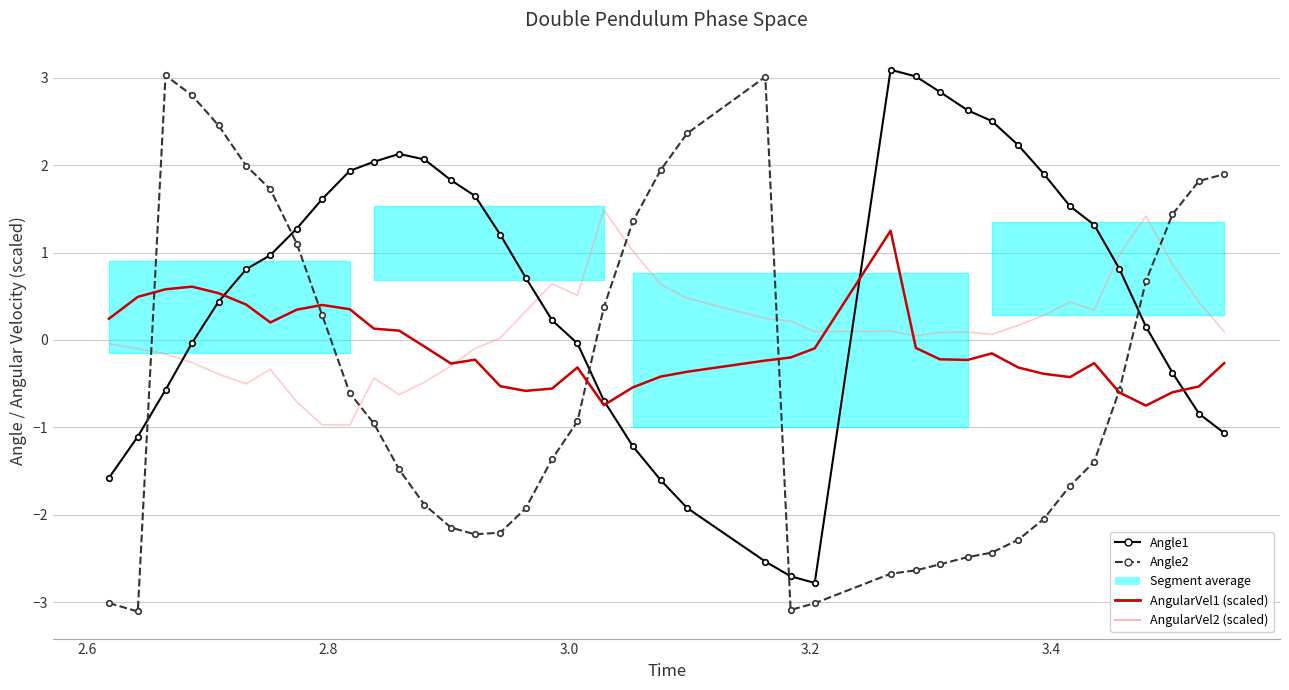

True or false: Angle2 and AngularVel1 (scaled) cross at least once.

True